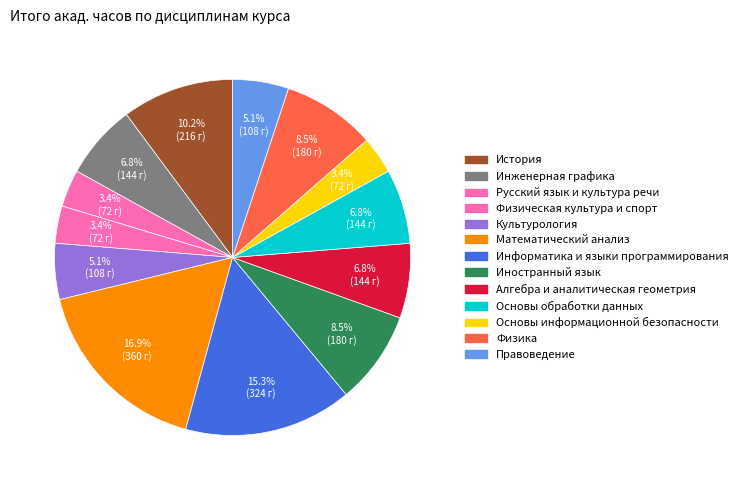

Count the number of slices in the pie.

13